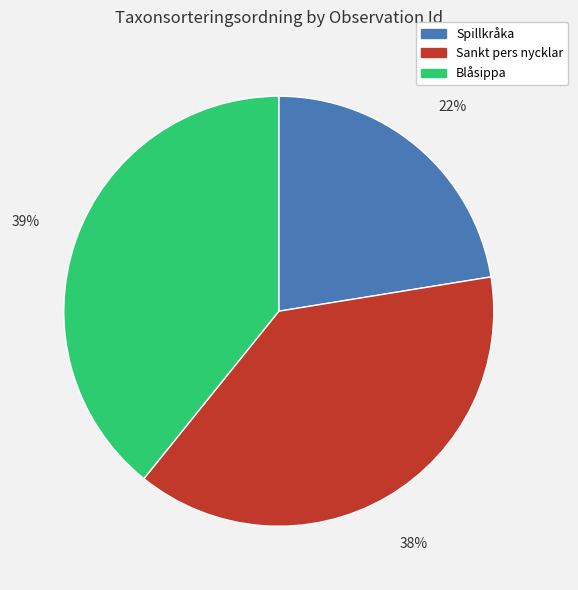

To the nearest percent, what percentage of the pie is Blåsippa?

39%